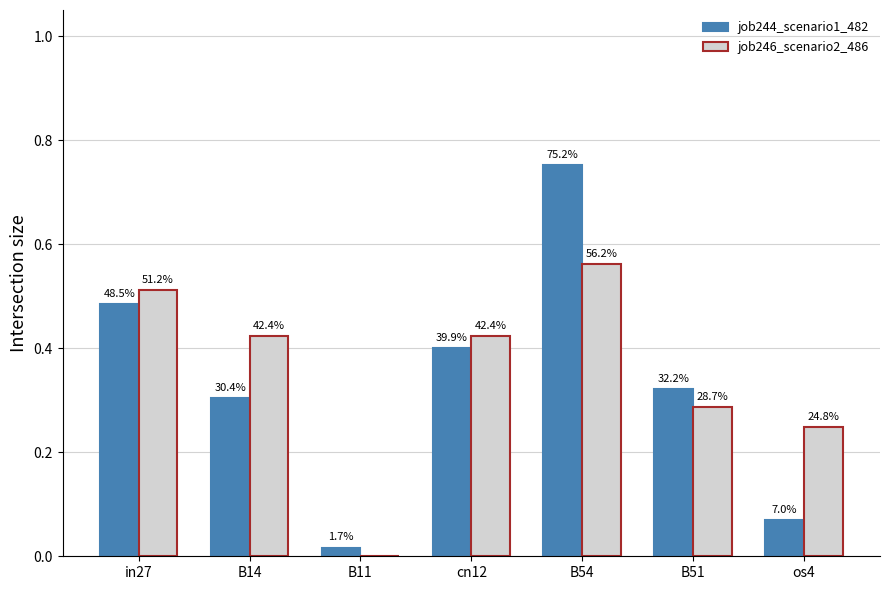

What are all the series names shown in the legend?

job244_scenario1_482, job246_scenario2_486